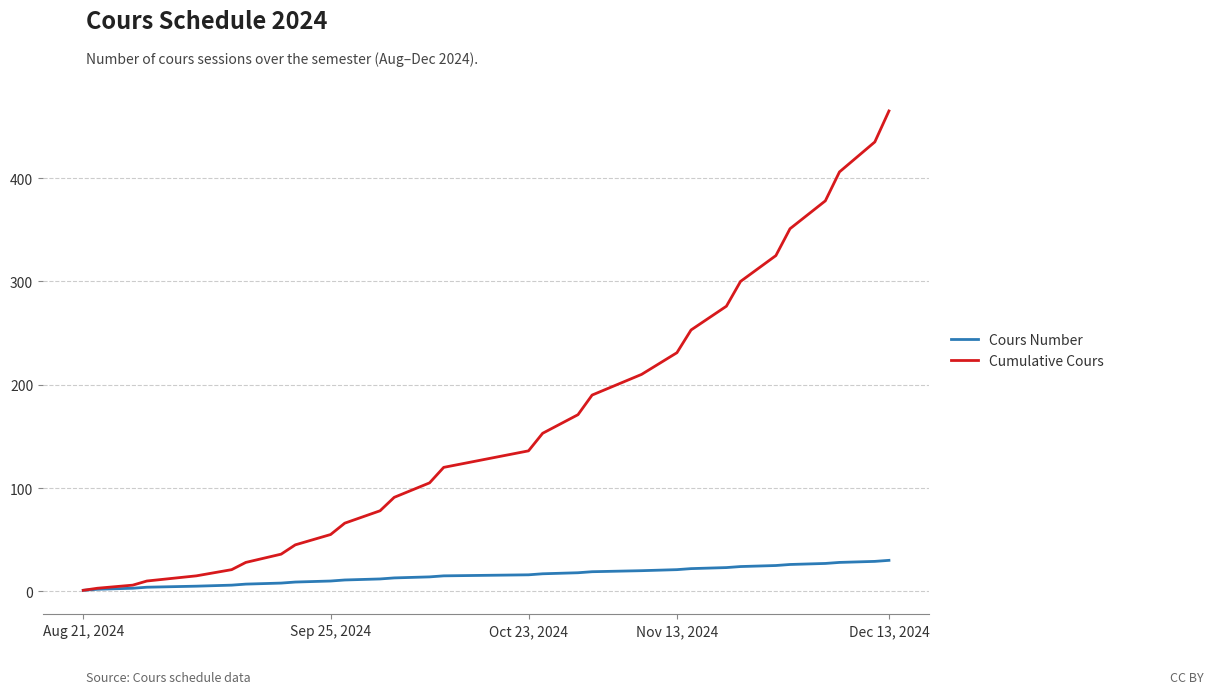

Which series has the largest total across all categories?

Cumulative Cours